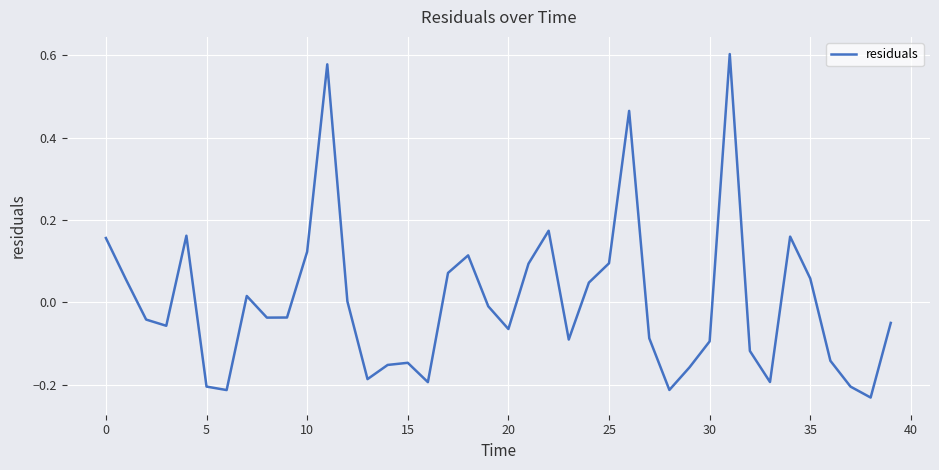

True or false: there are more than 2 points higher than both neighbors.

True